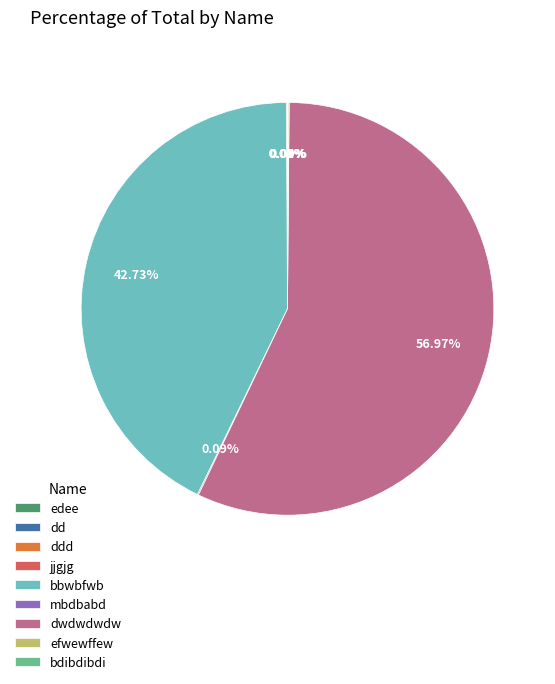

Does dwdwdwdw account for over 50% of the chart?

Yes